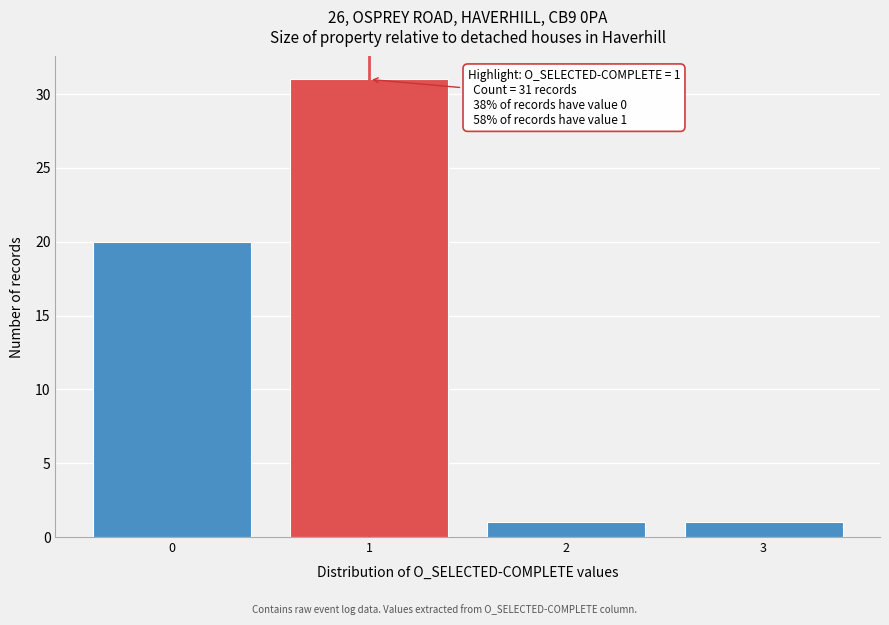

Reading left to right, transcribe all the data shown in this chart.

0=20	1=31	2=1	3=1